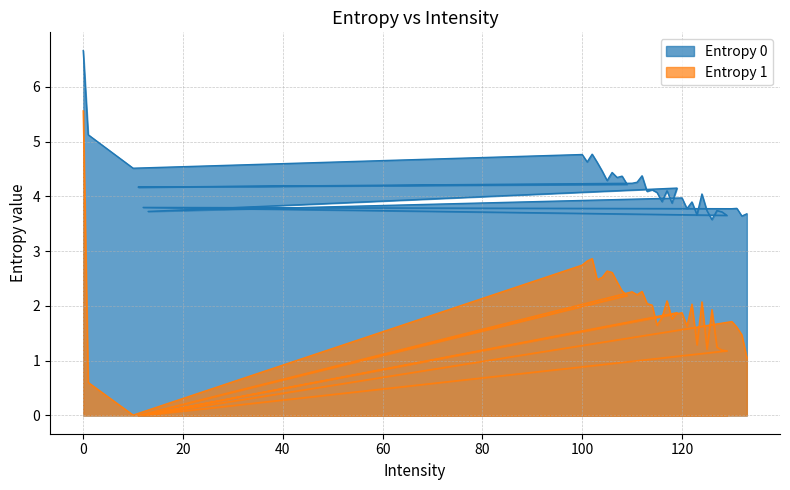

Rank the categories by Entropy 0 value from lowest to highest.

126, 132, 129, 123, 133, 128, 13, 125, 127, 130, 121, 131, 12, 118, 122, 116, 120, 124, 115, 113, 117, 114, 119, 11, 109, 110, 111, 105, 107, 108, 112, 106, 104, 10, 103, 101, 100, 102, 1, 0